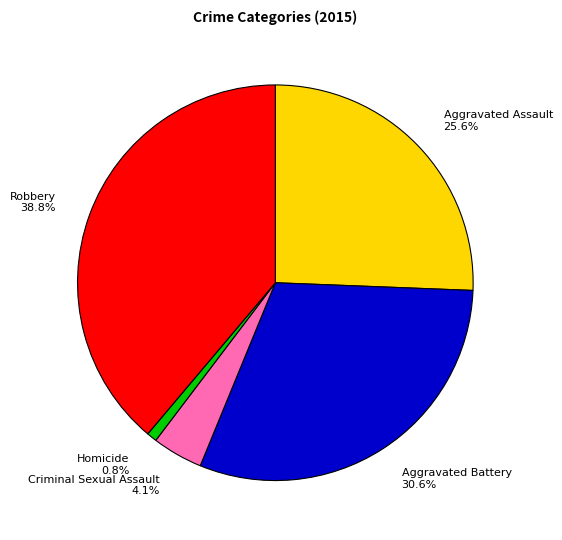

Is there any slice that represents more than half of the pie?

No